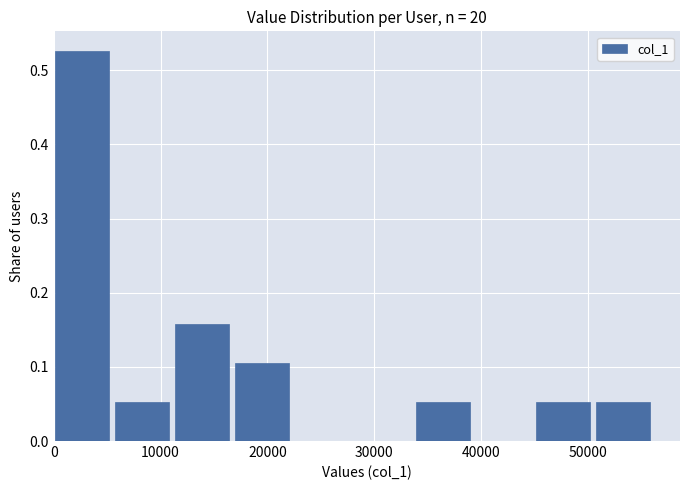

Reading left to right, transcribe this chart: for each bar, give the range it covers on the x-axis and its height. Neither the bar edges nor the heights are printed on the chart, so give them approximately, as read against the axes.

0 to 6000: 0.53
6000 to 11000: 0.05
11000 to 17000: 0.16
17000 to 23000: 0.11
23000 to 28000: 0
28000 to 34000: 0
34000 to 40000: 0.05
40000 to 45000: 0
45000 to 51000: 0.05
51000 to 56000: 0.05